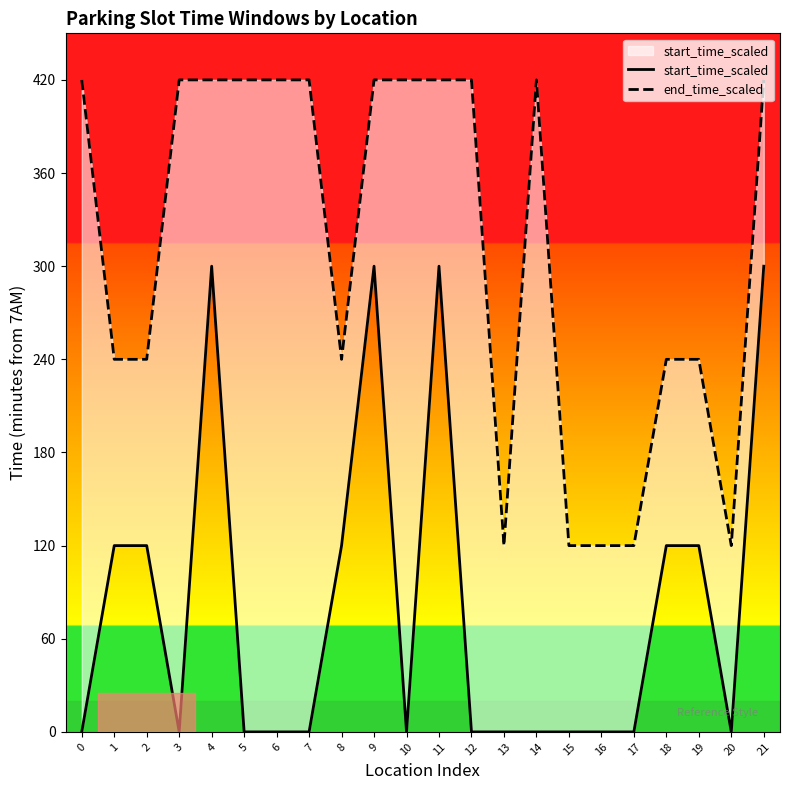

Which series has the largest total across all categories?

end_time_scaled